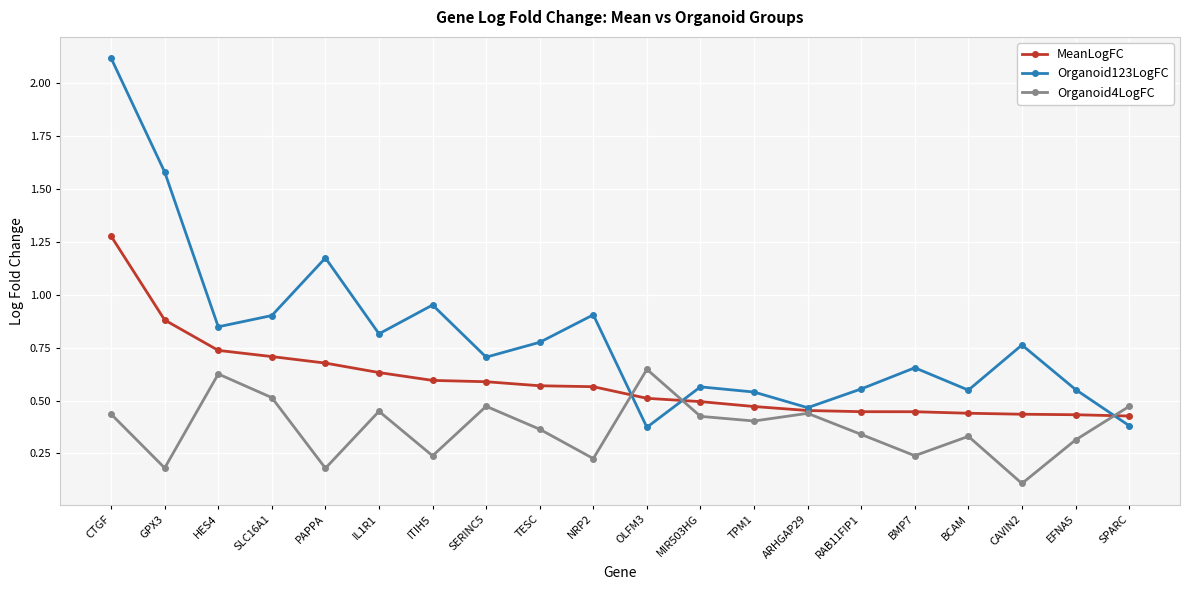

True or false: Organoid4LogFC has more than 2 interior local peaks.

True